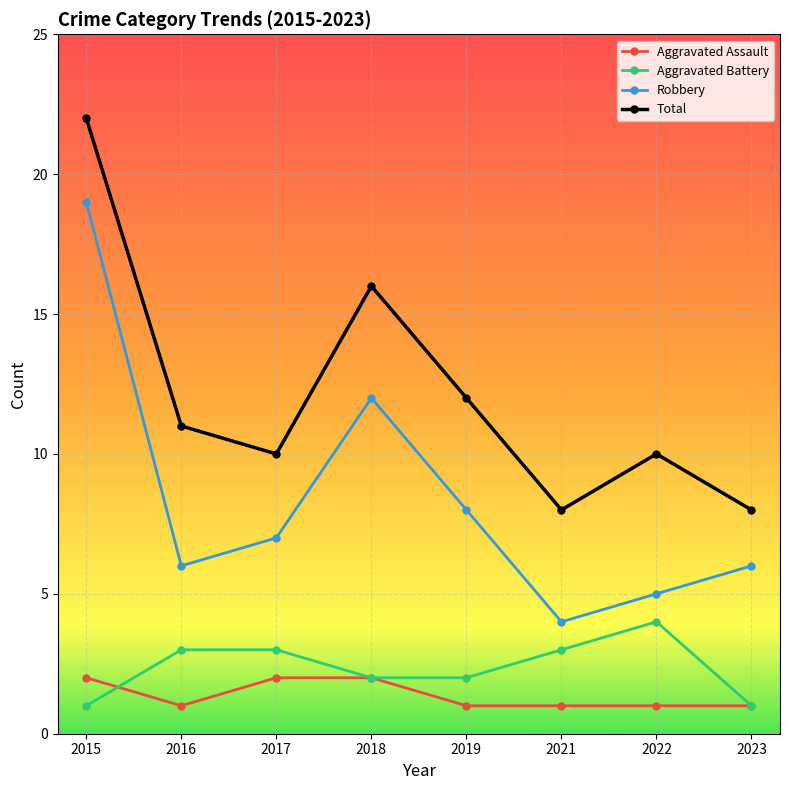

What is the value of the Total point at the 7th from the left?

10